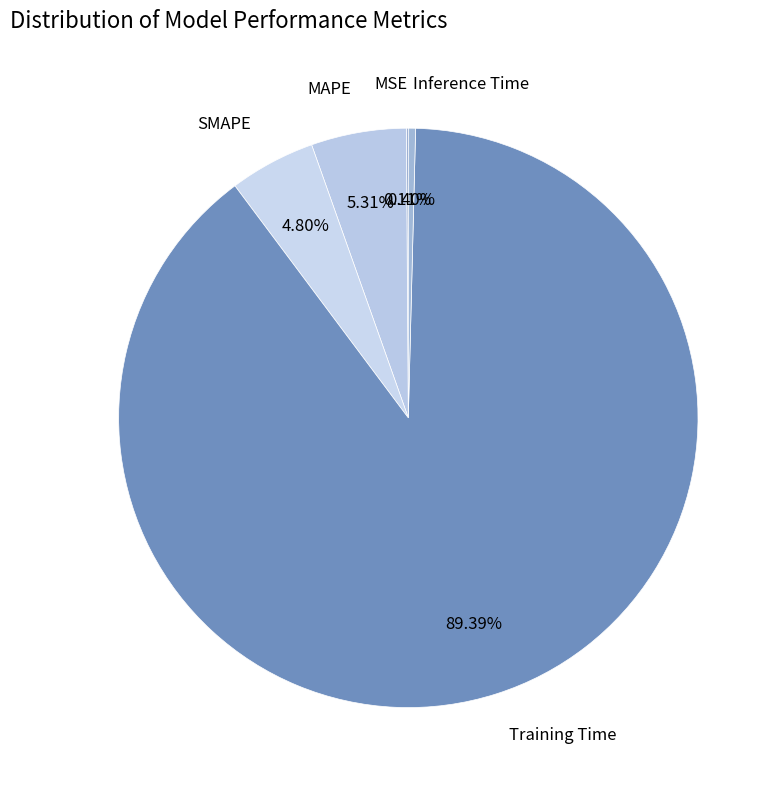

Which has a higher value, MAPE or SMAPE?

MAPE